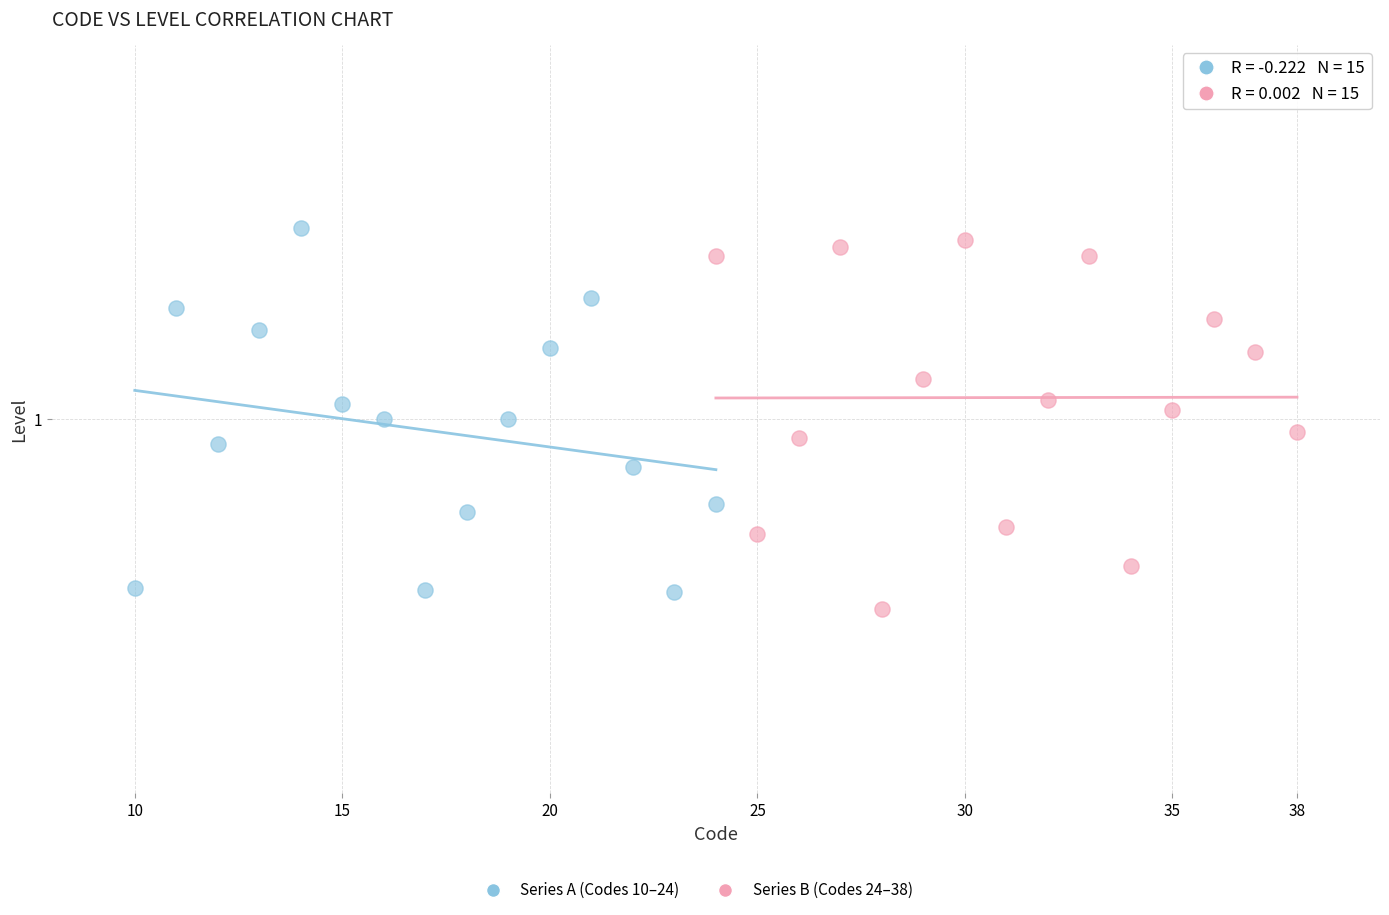

Which series reaches the maximum Y coordinate?

Series A (Codes 10–24)